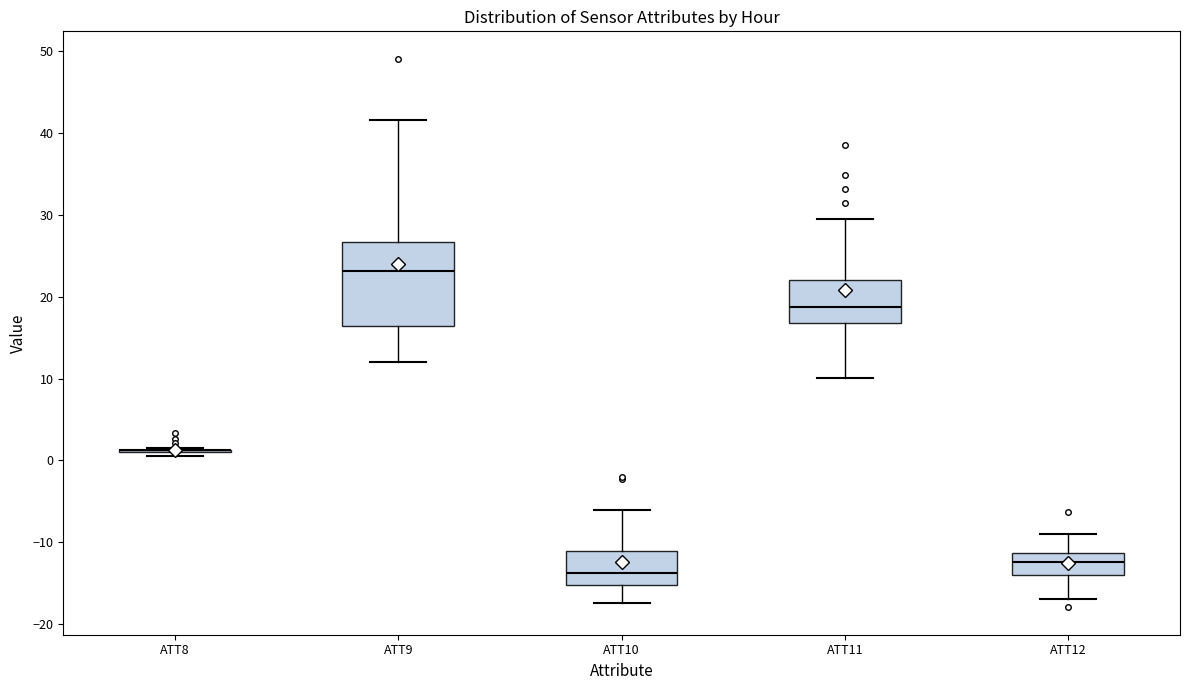

Reading left to right, transcribe this box plot: for each box, give where its median line is, the range the box spans, and where its two whiskers end, as read against the y-axis. The values are not printed on the chart, so give them approximately, as read against the axis.

ATT8: box collapsed to a line at 1, whiskers 1 to 2
ATT9: median 23, box 16 to 27, whiskers 12 to 42
ATT10: median -14, box -15 to -11, whiskers -17 to -6
ATT11: median 19, box 17 to 22, whiskers 10 to 30
ATT12: median -12, box -14 to -11, whiskers -17 to -9